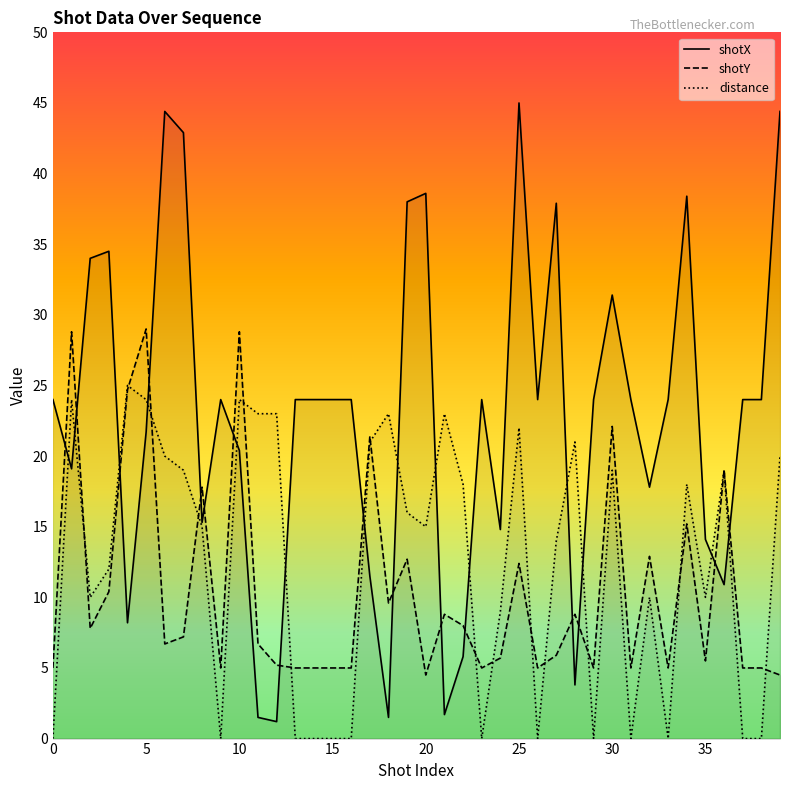

What is the difference between the second highest and second lowest values in the distance series?

24.0